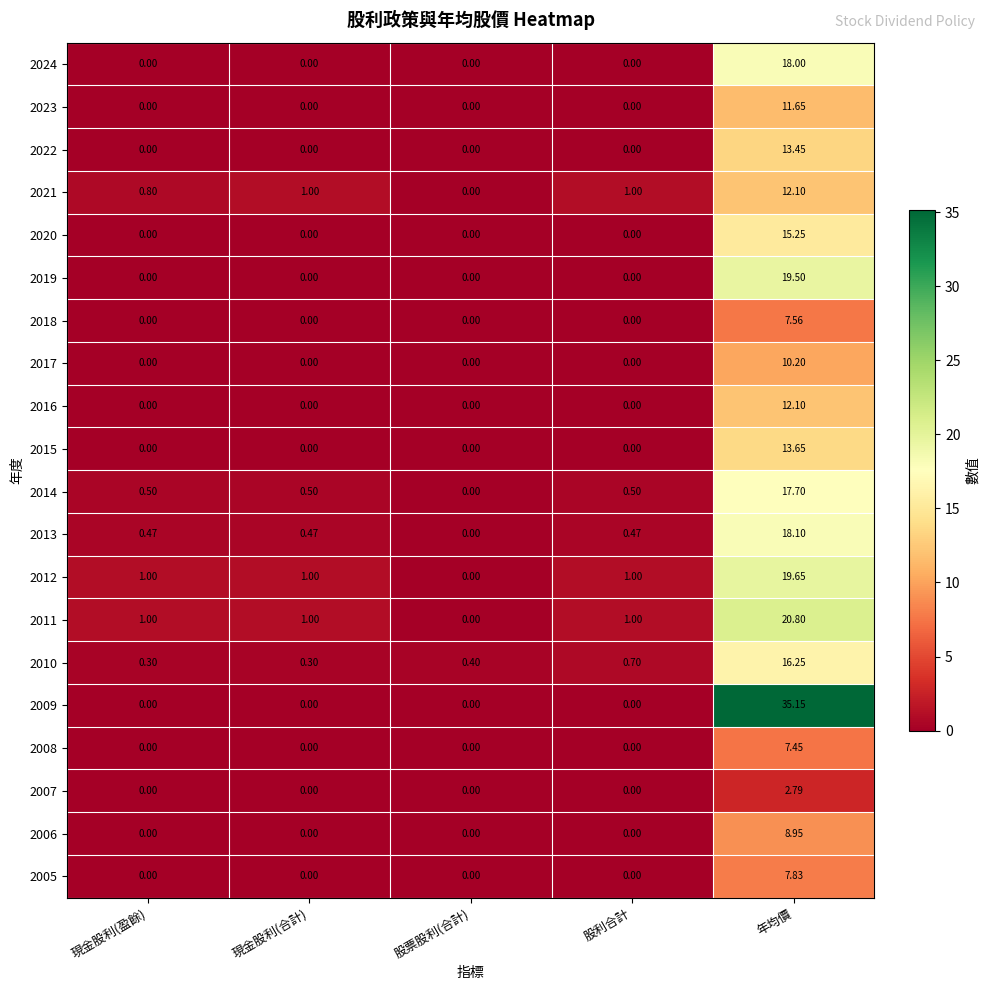

At which category does the chart reach its peak across all series?

年均價